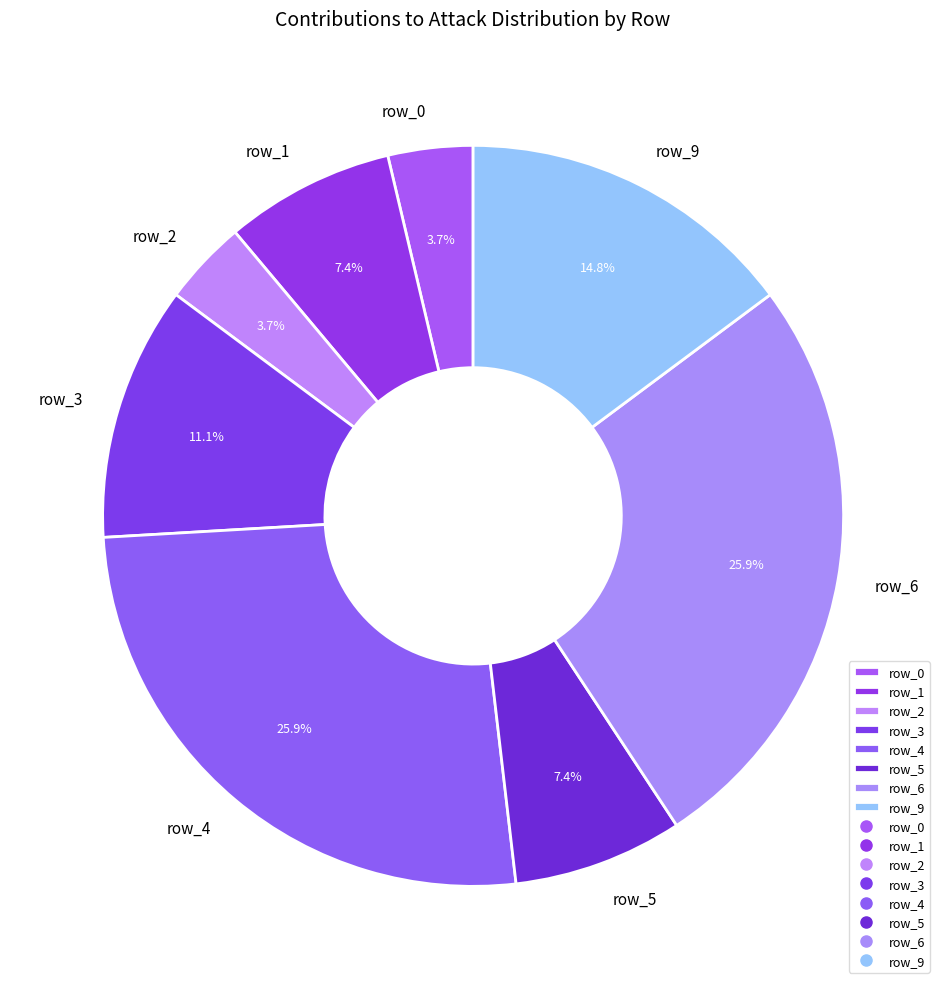

To the nearest percent, what percentage of the pie is row_2?

4%